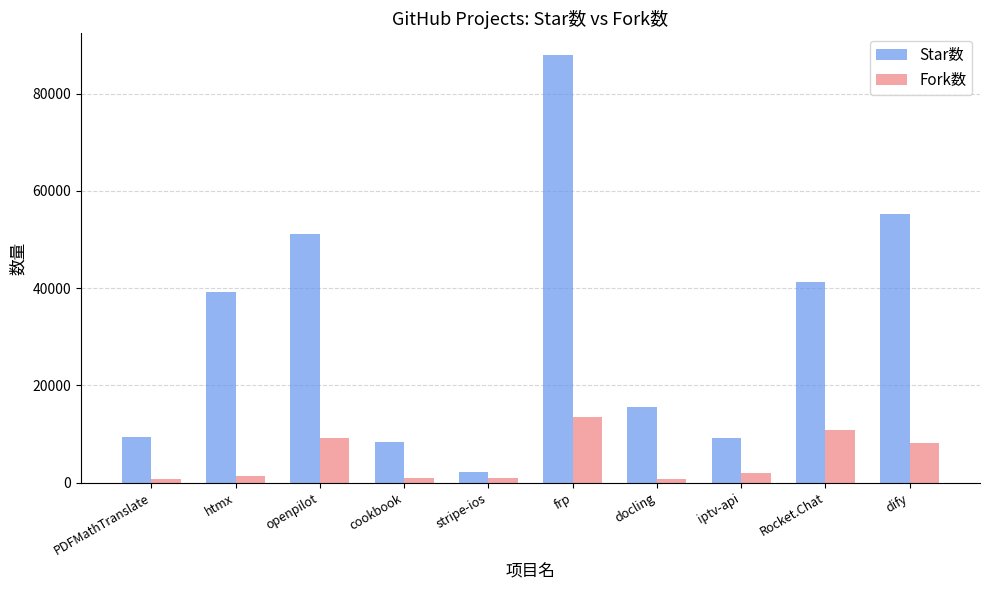

The value of Star数 at dify is 80218. True or false?

False